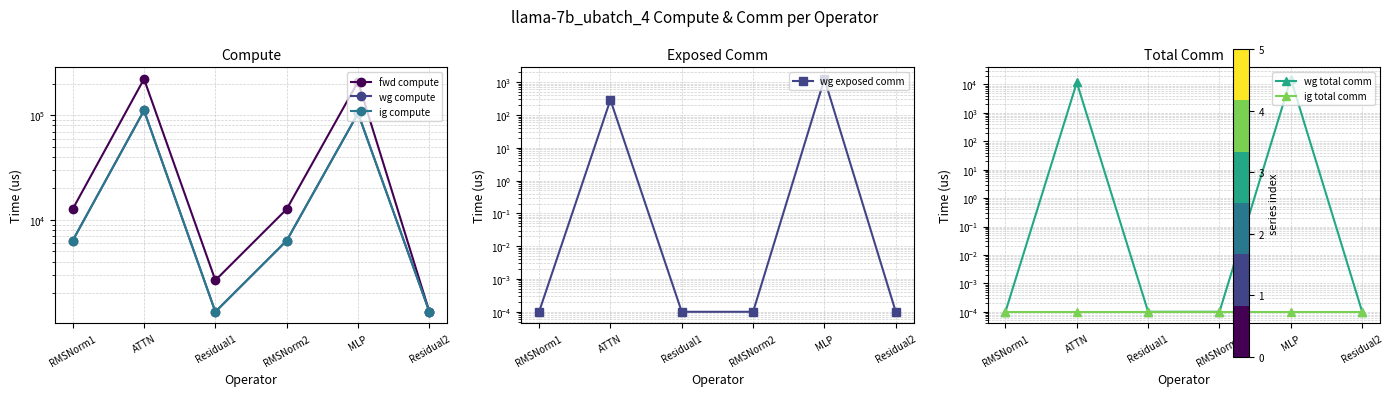

At which category does wg compute reach its first local valley?

Residual1